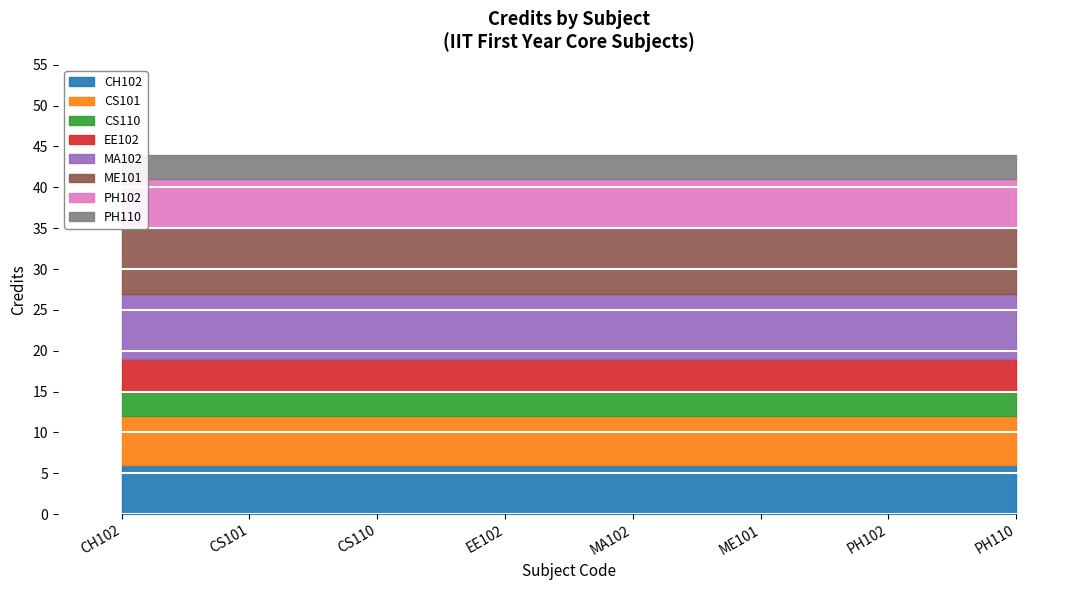

At which label is the value closest to 5?

CH102